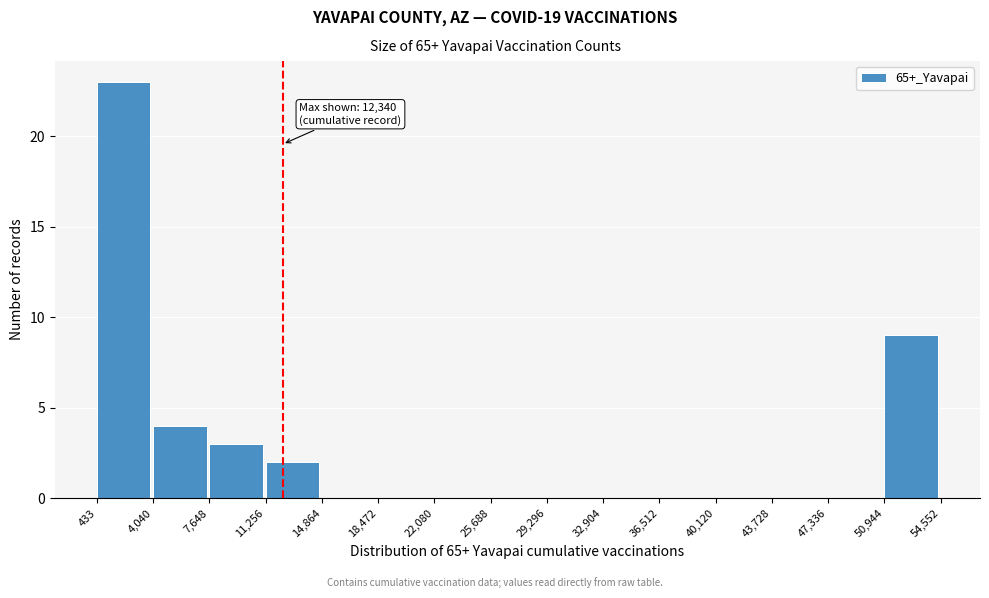

Over which range of the x-axis is the bar tallest?

433 to 4,040